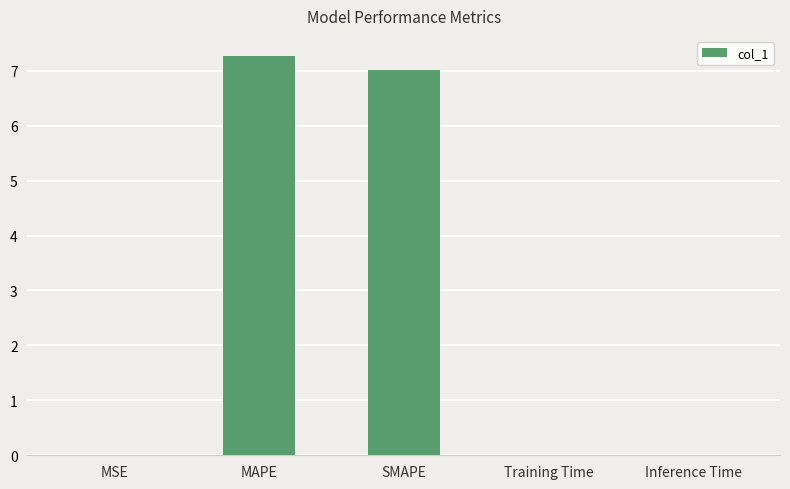

What is the maximum value shown in the chart?

7.3